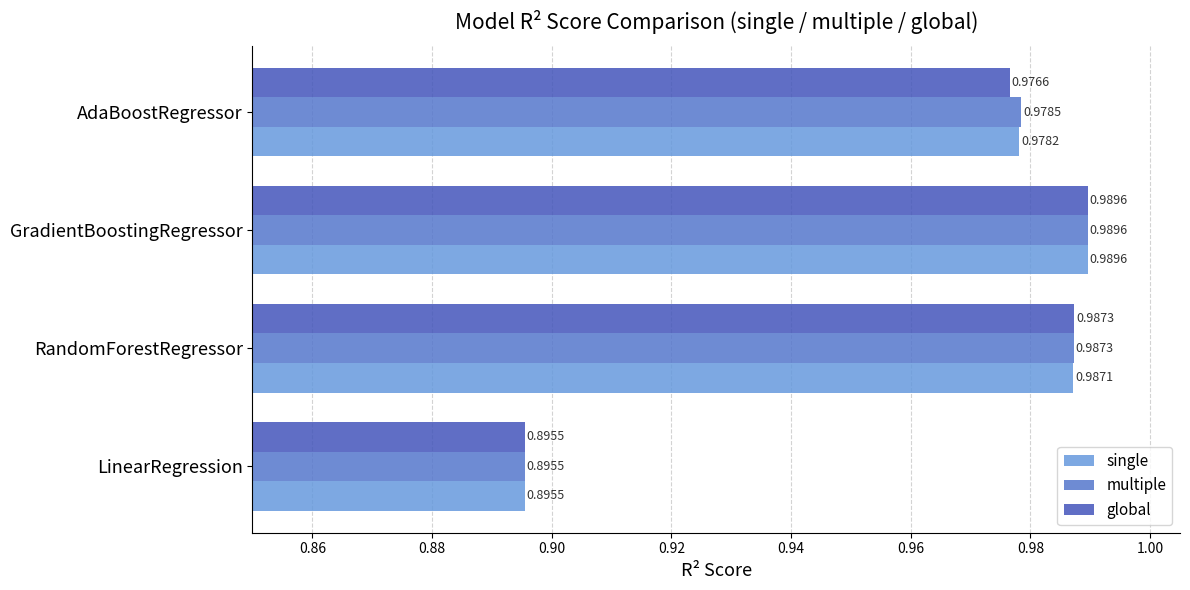

What is the sum of all multiple values?

3.9